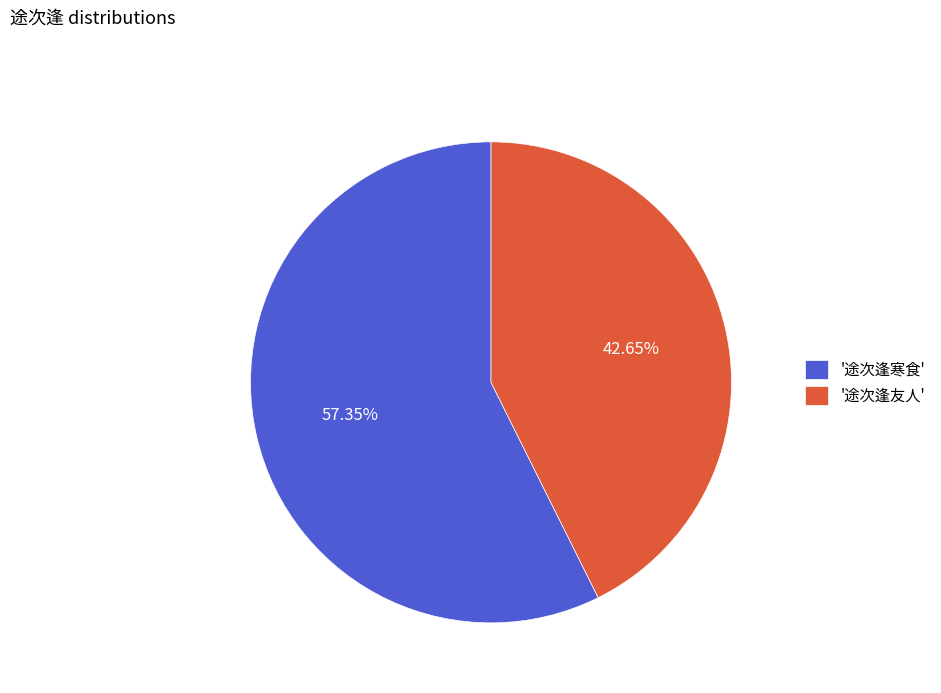

To the nearest percent, what is the difference between the largest and smallest slice percentages?

15%